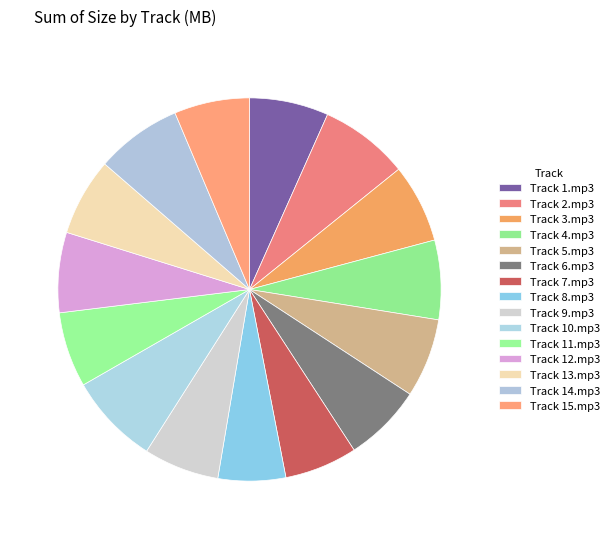

How many segments does this pie chart have?

15